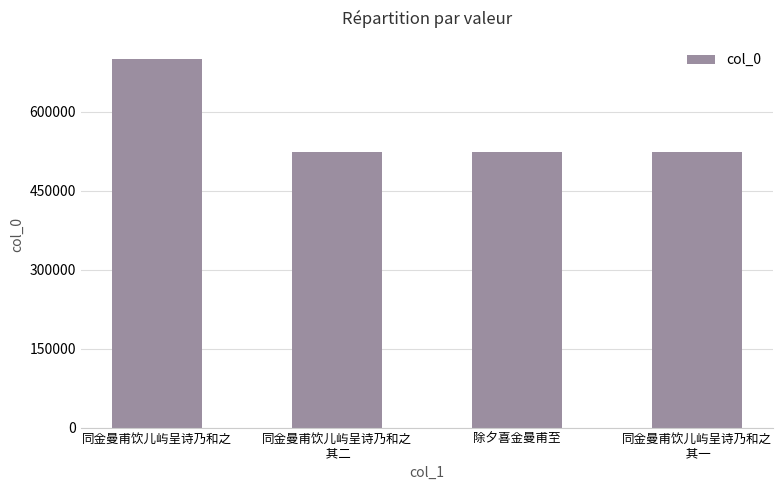

True or false: the data shows 524669 at 同金曼甫饮儿屿呈诗乃和之
 其一.

True